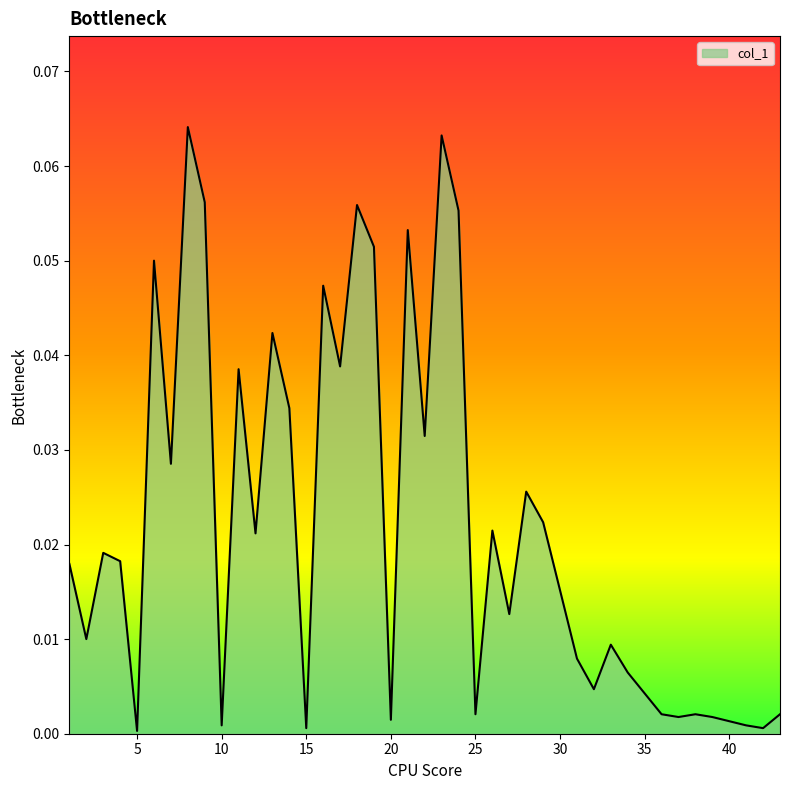

How many points are higher than both their immediate neighbors (excluding endpoints)?

13